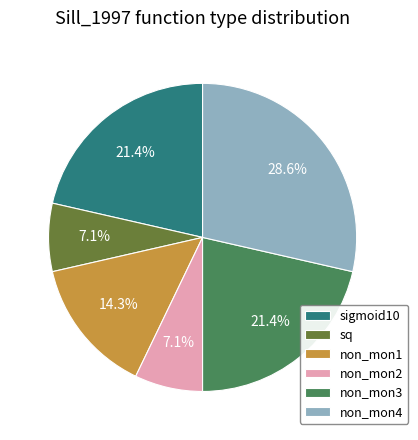

Does non_mon4 account for over 50% of the chart?

No